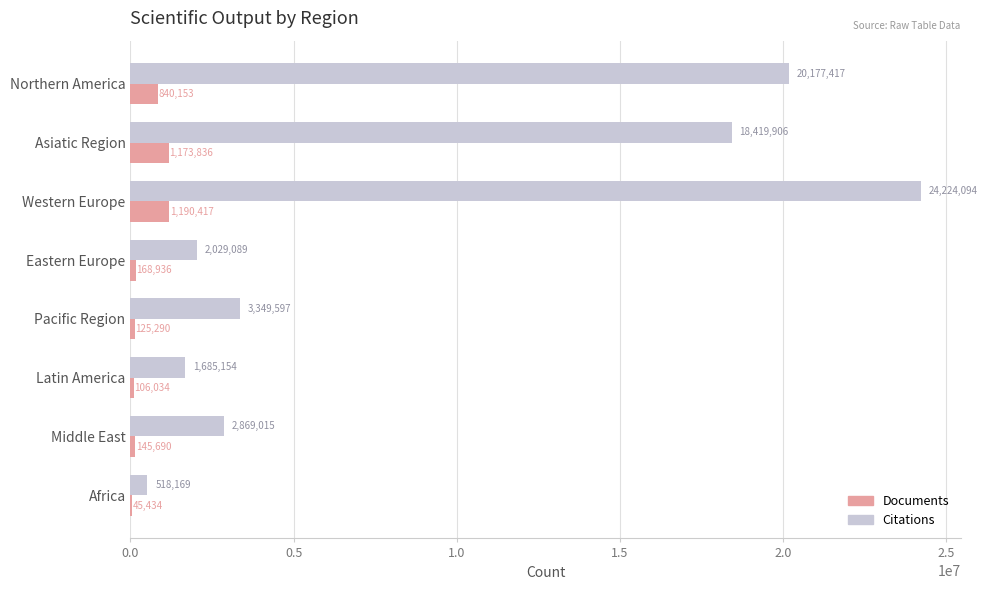

The value of Documents at Northern America is 840153. True or false?

True